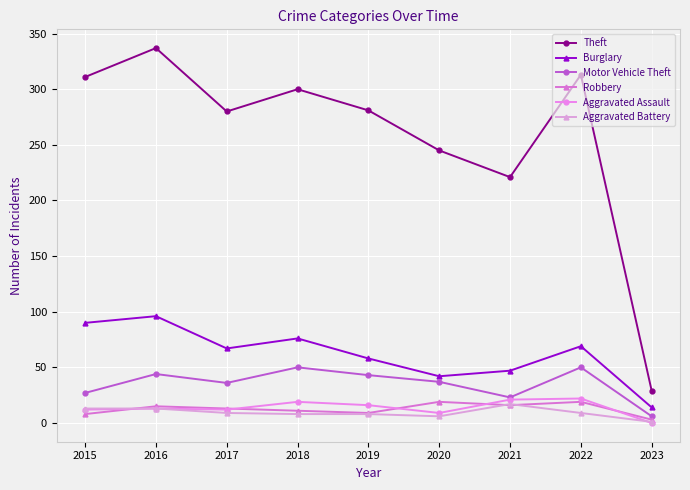

What are all the series names shown in the legend?

Theft, Burglary, Motor Vehicle Theft, Robbery, Aggravated Assault, Aggravated Battery